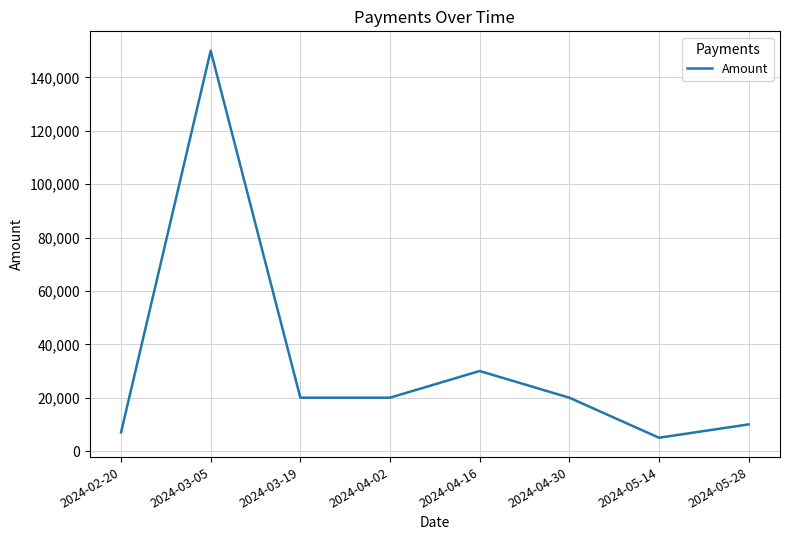

Which category has the lowest value across all series?

2024-05-14